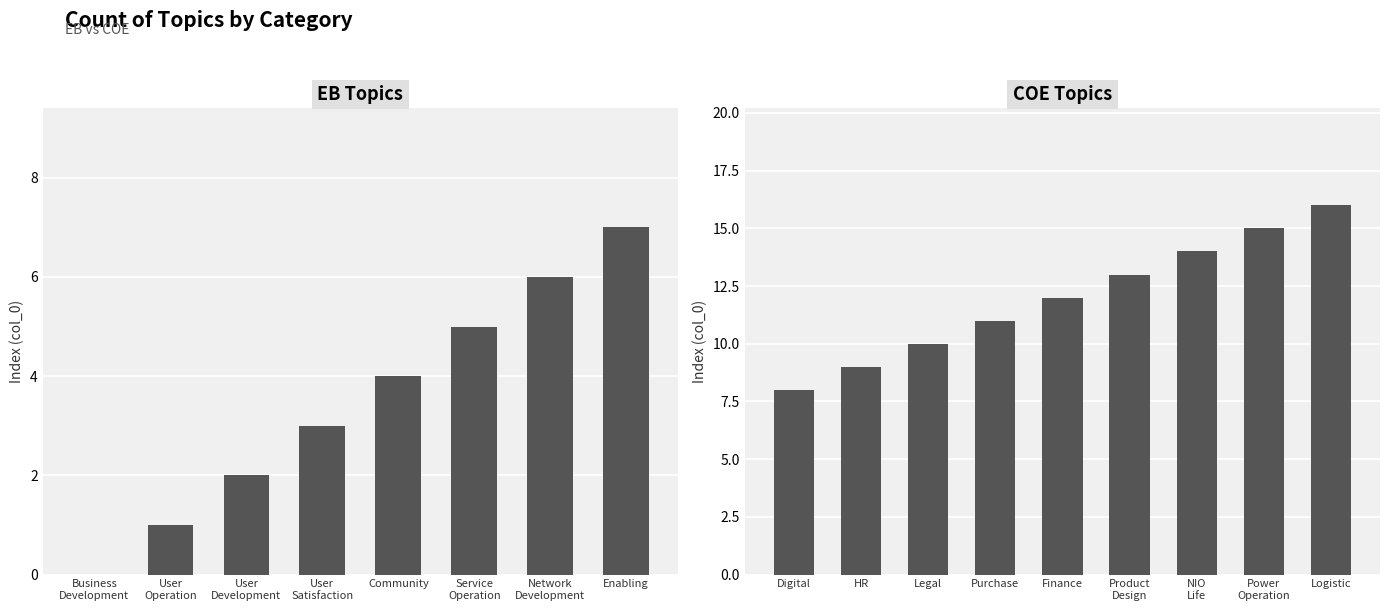

What is the average value?

8